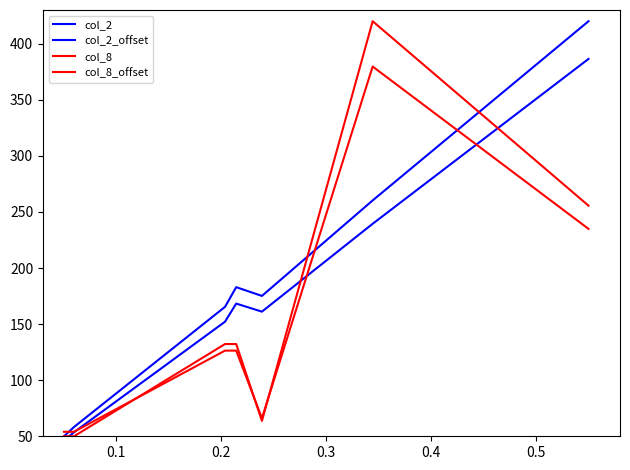

The value of col_2 at 0.2 is 101.7. True or false?

False